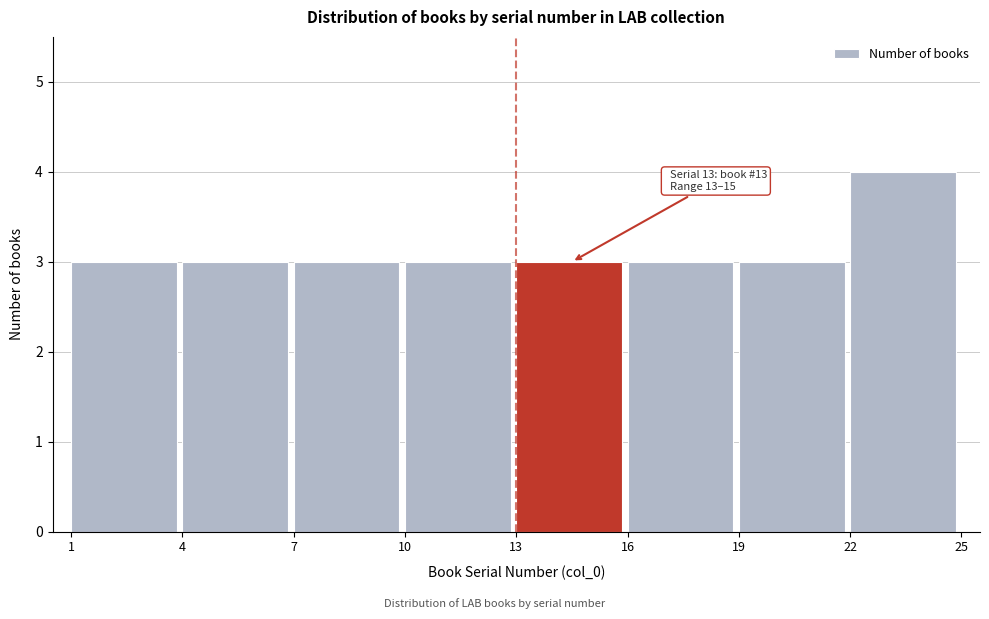

Over which range of the x-axis is the bar tallest?

22 to 25